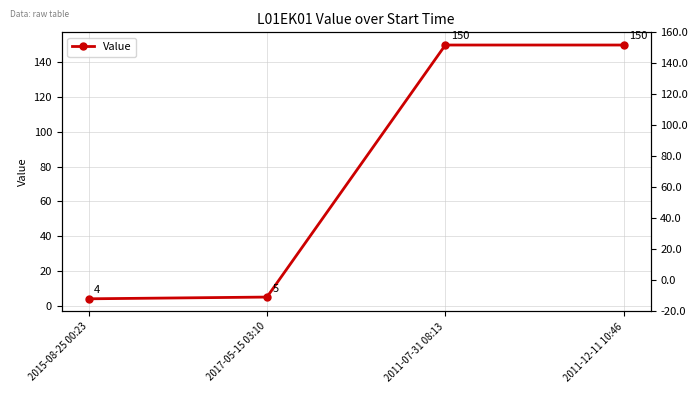

The value at 2011-12-11 10:46 is 150. True or false?

True